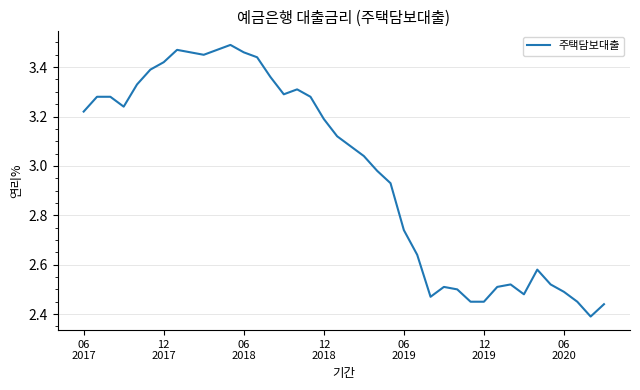

What is the difference between the maximum and minimum values?

1.1